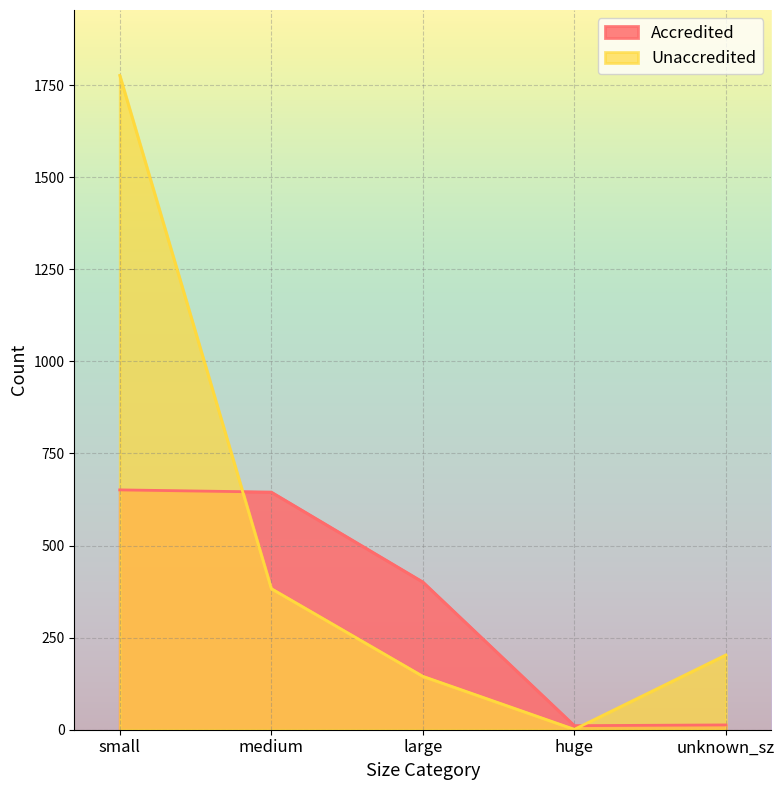

At how many categories does at least one series exceed 498?

2